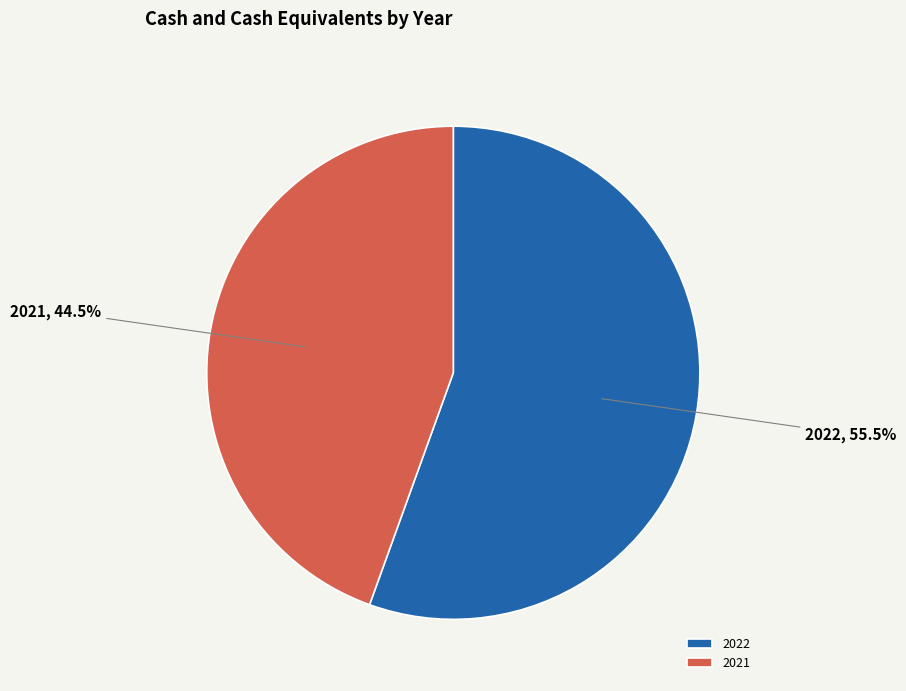

Approximately how many times larger is the value at 2022 compared to 2021?

1.2